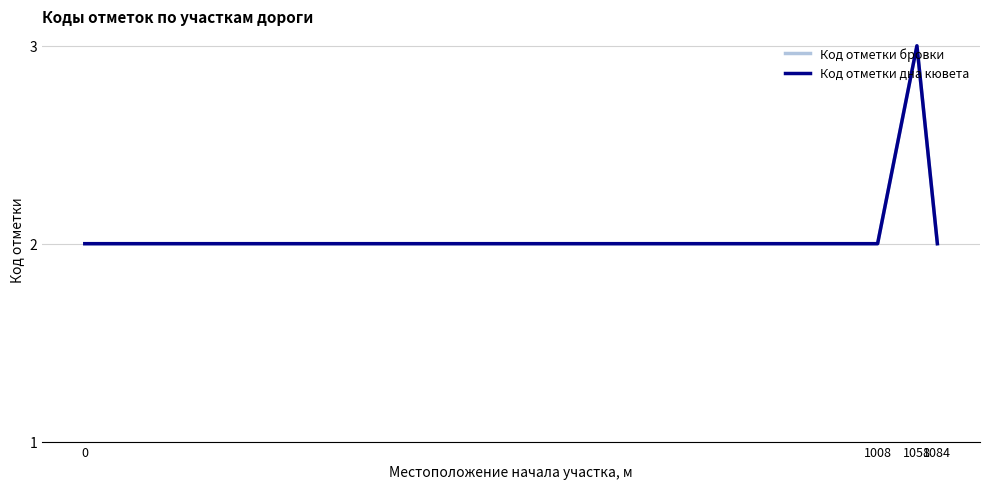

Which series changed the most between 1008 and 1084?

Код отметки бровки